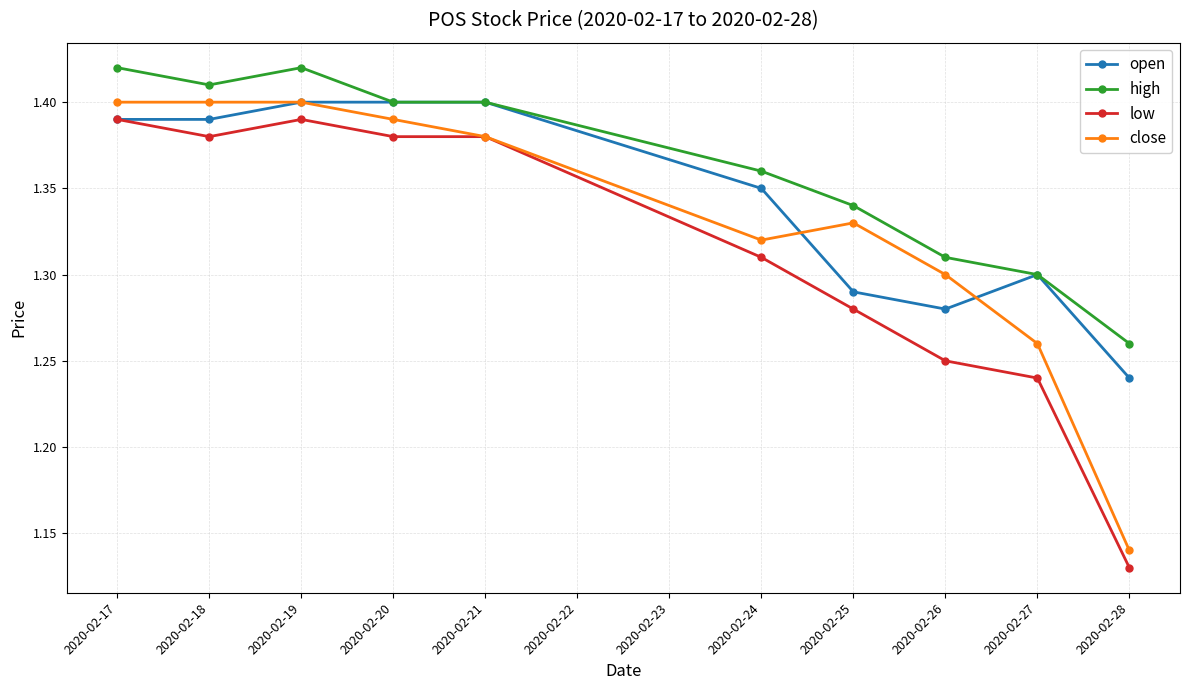

At which label is high closest to 1?

2020-02-28